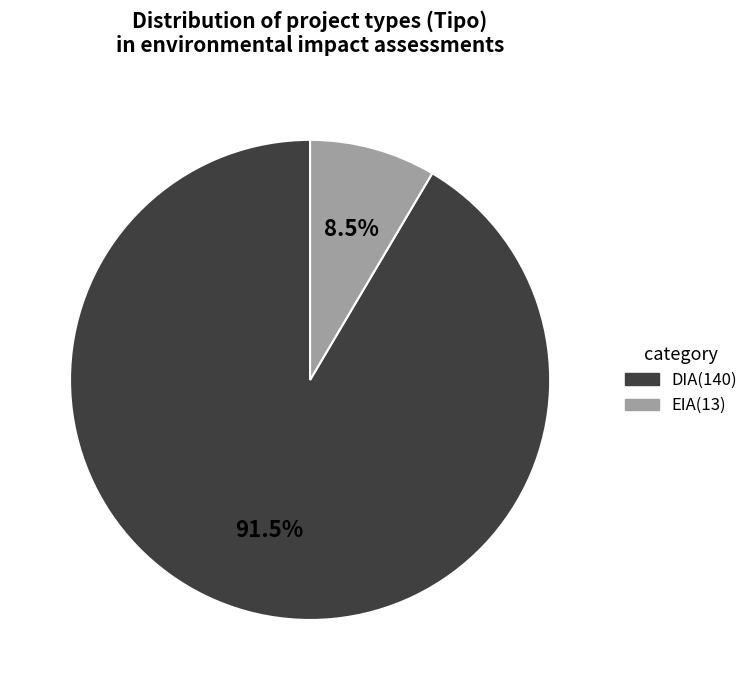

Which slice represents more than half of the pie?

DIA